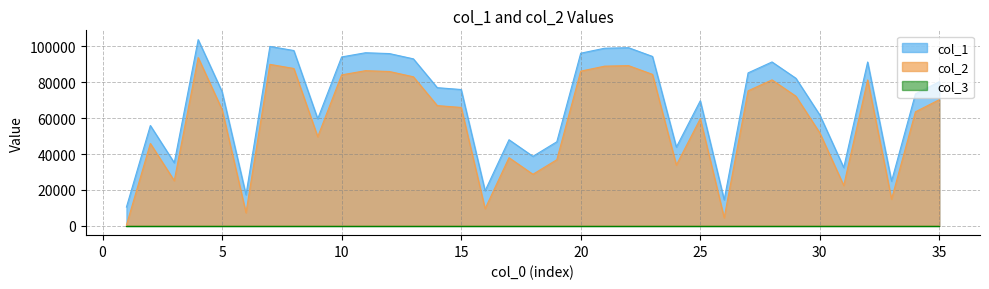

What is the difference between the col_2 values at 3 and 30?

26618